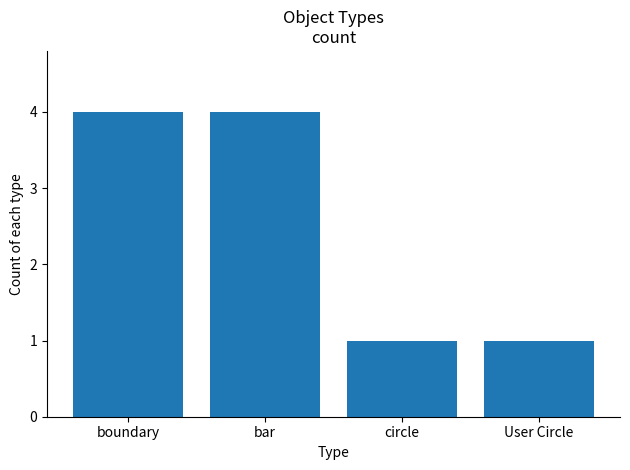

True or false: the data shows 4 at boundary.

True